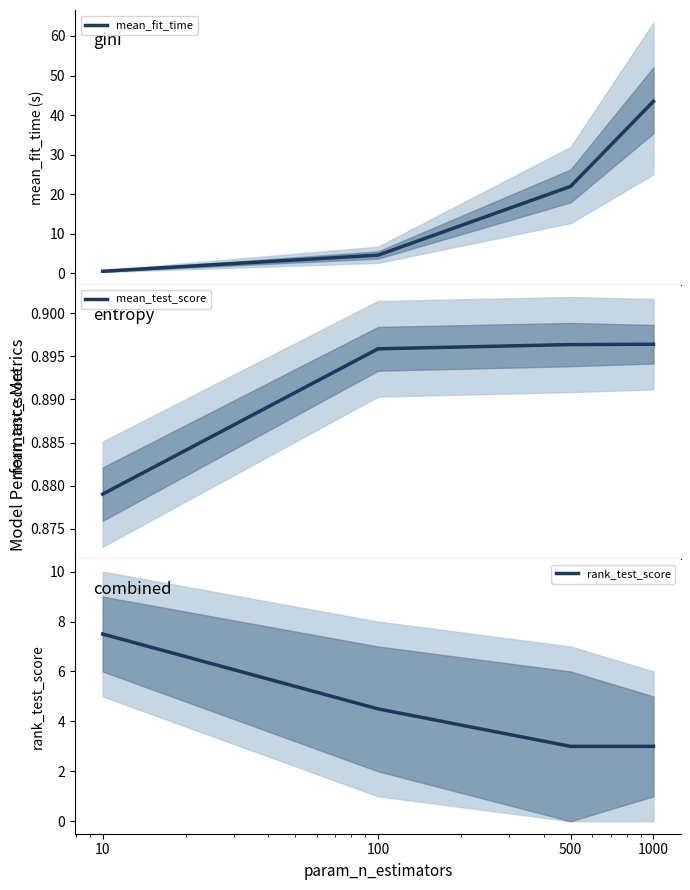

How many data points in rank_test_score are less than 4?

2